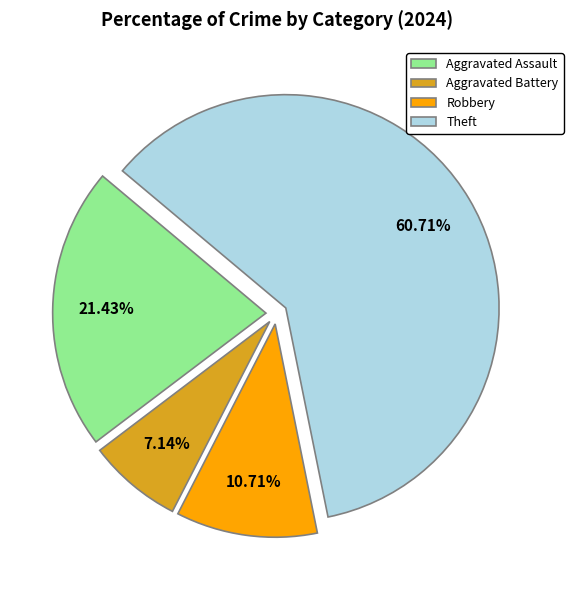

Approximately how many times larger is the value at Robbery compared to Aggravated Assault?

0.5